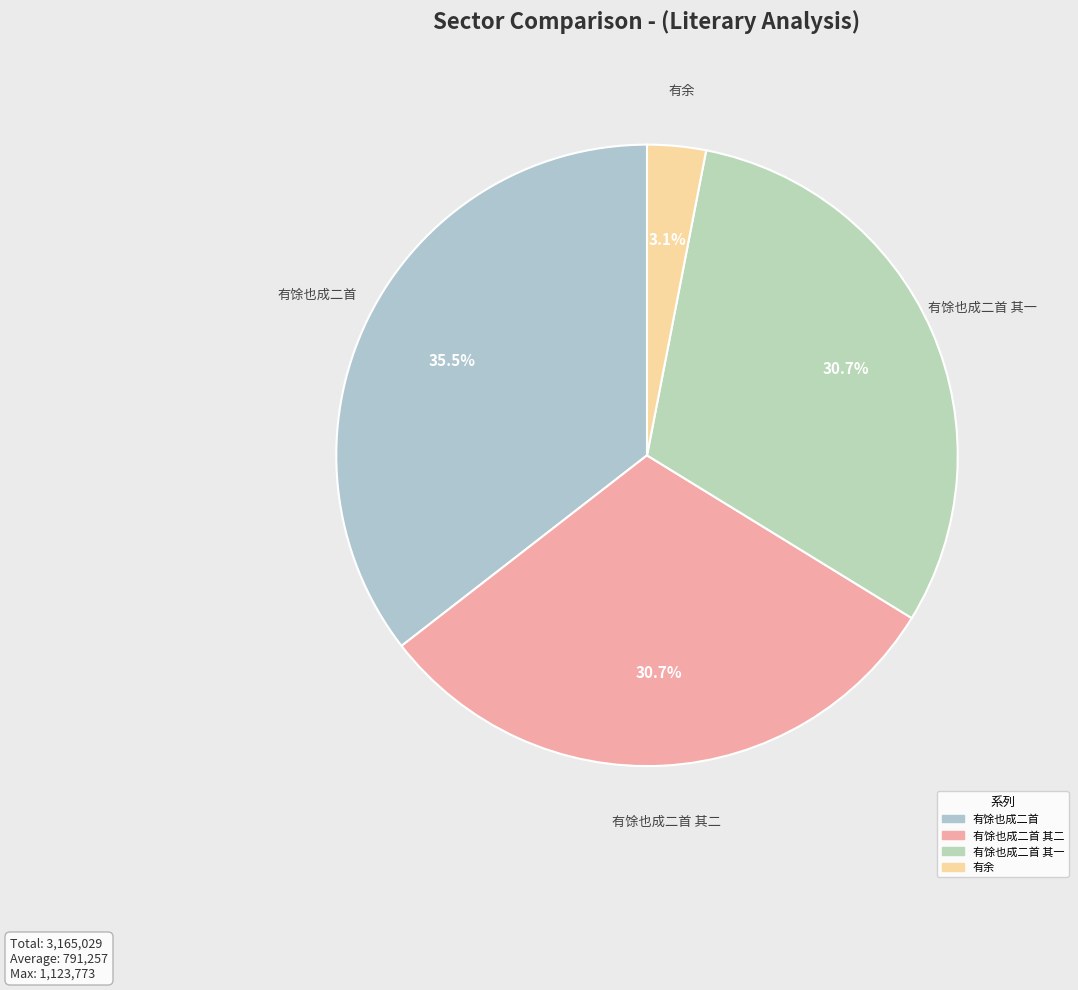

How many segments does this pie chart have?

4